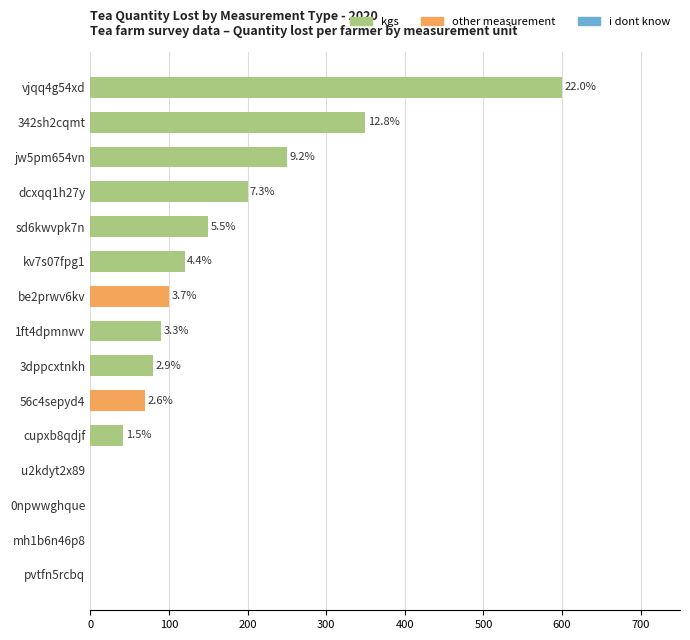

Count the number of data series in this chart.

3